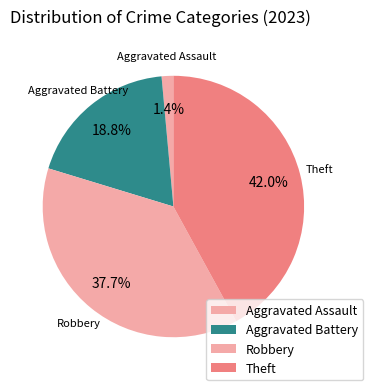

What percentage is the Aggravated Assault slice, to the nearest percent?

1%